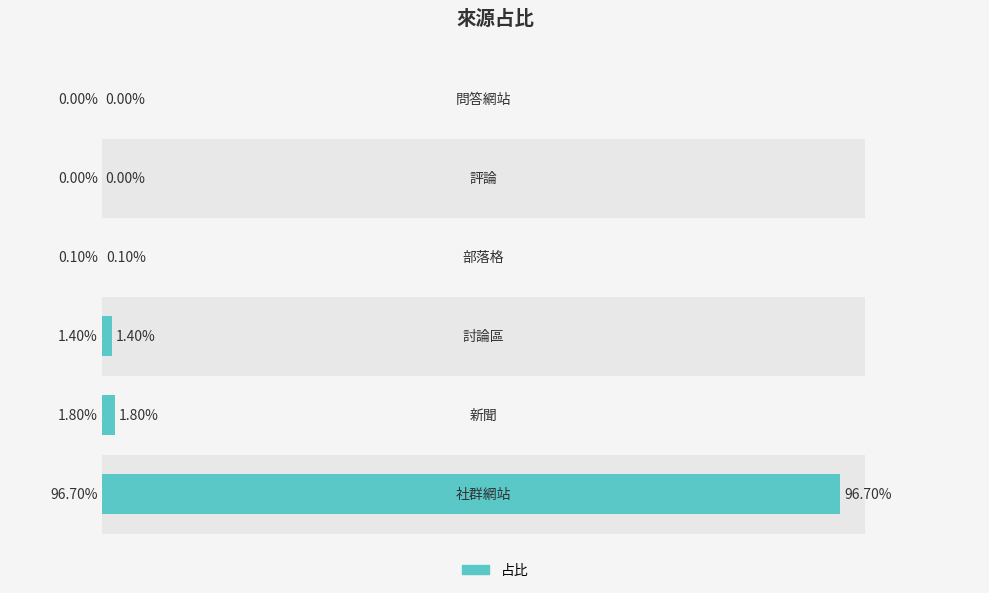

Is it true that the value at 0 is 0.3?

False